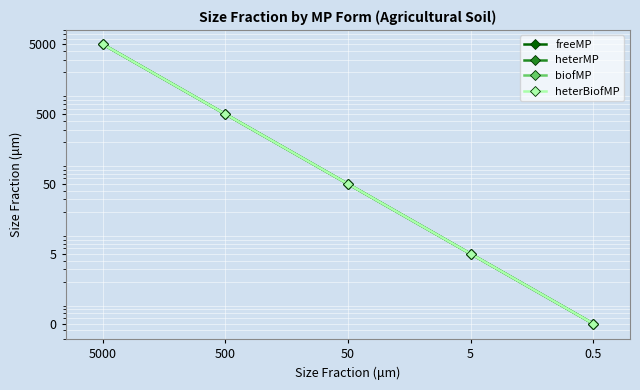

True or false: biofMP and freeMP cross at least once.

False